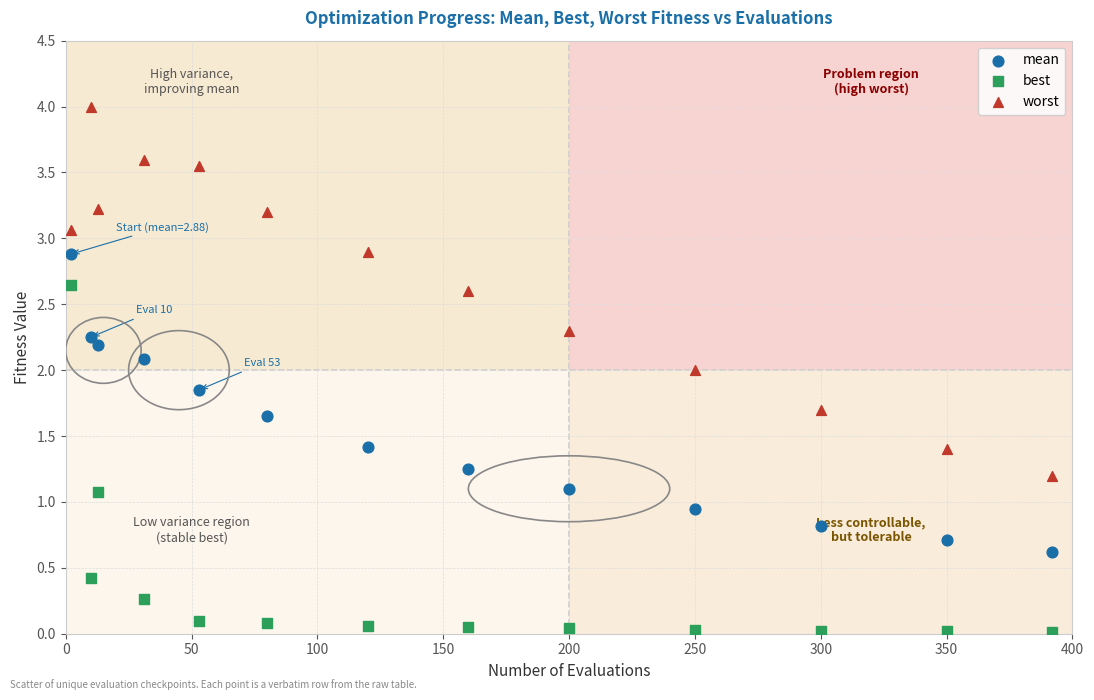

Which series reaches the minimum Y coordinate?

best